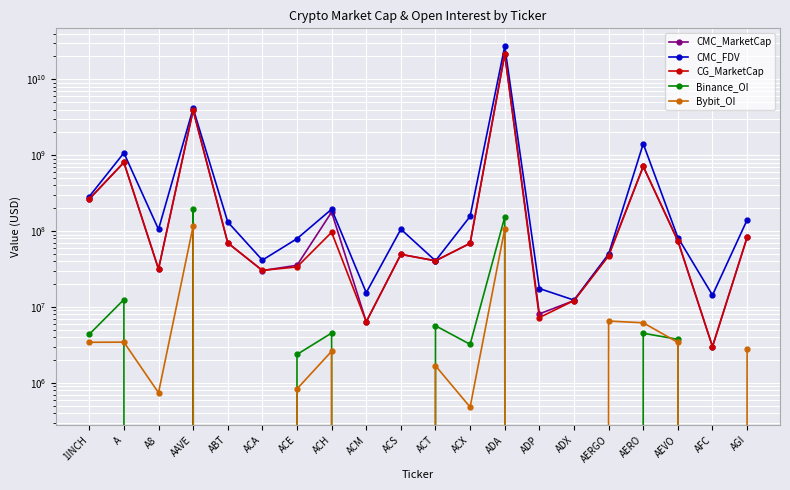

How many distinct data groups are displayed?

5